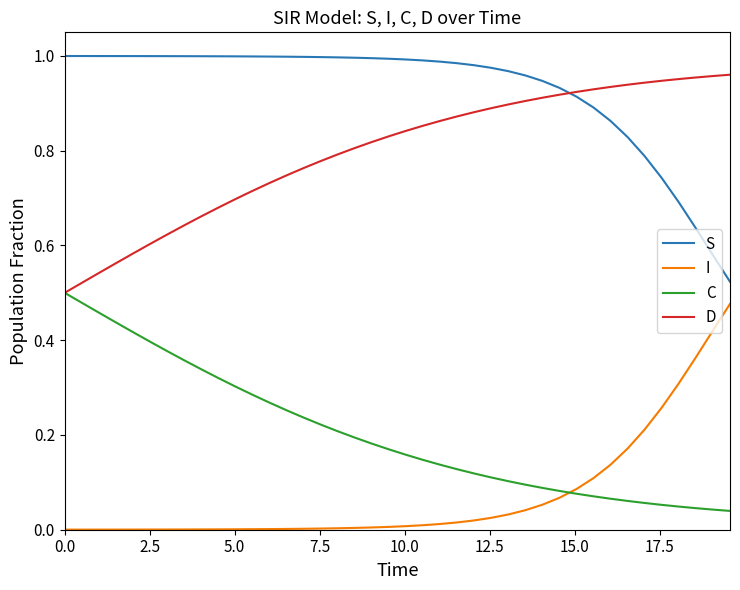

Rank the series by their average value, from lowest to highest.

I, C, D, S